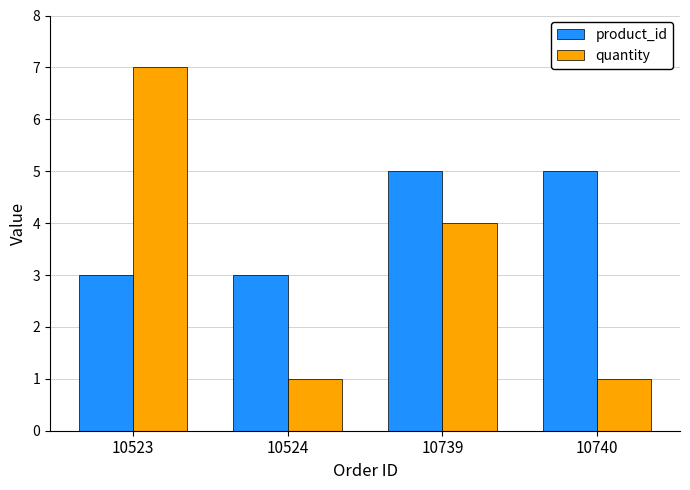

Reading right to left, transcribe all the data shown in this chart.

product_id: 5	5	3	3
quantity: 1	4	1	7